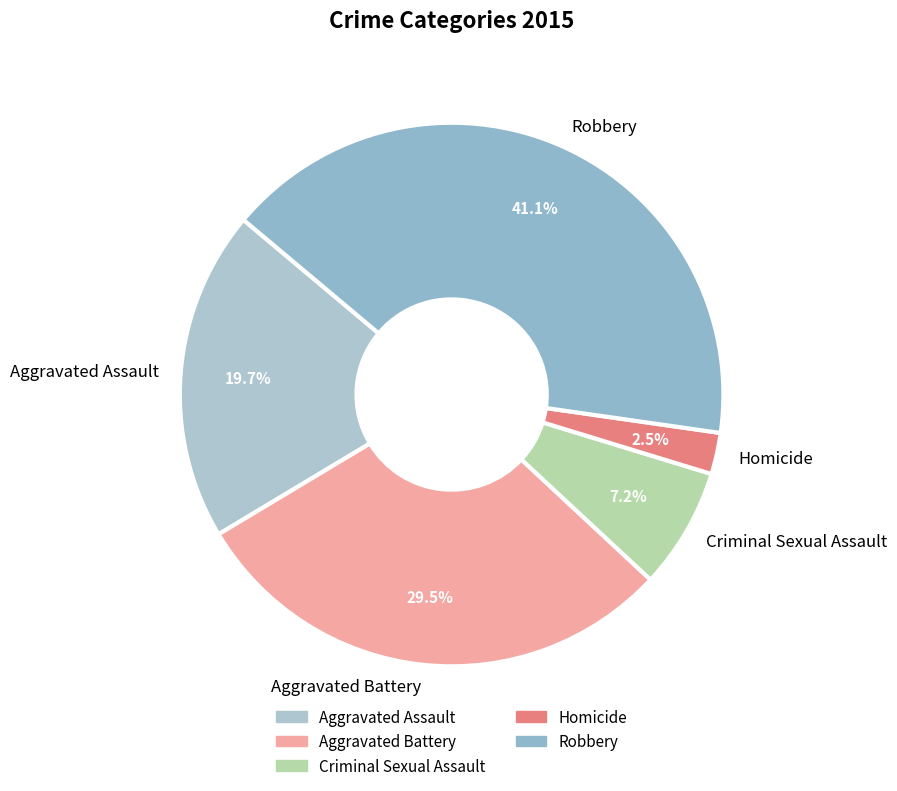

Is it true that Aggravated Assault is 31% of the pie?

False